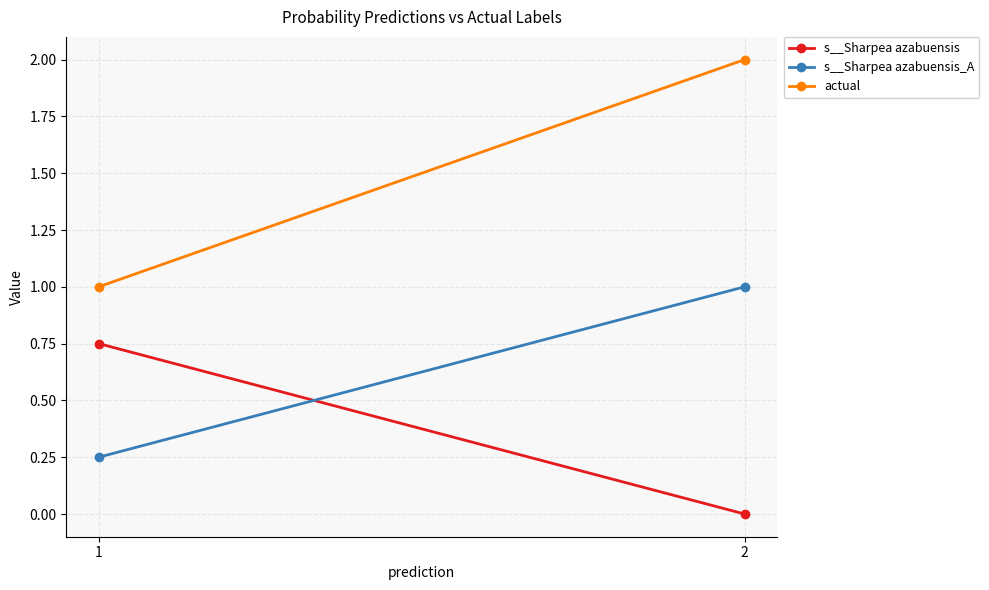

List the labels in order of s__Sharpea azabuensis_A value, smallest first.

1, 2